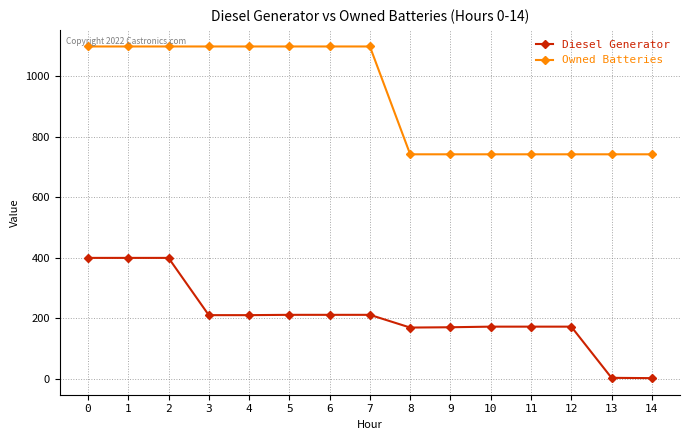

Which series has the largest range (max minus min)?

Diesel Generator